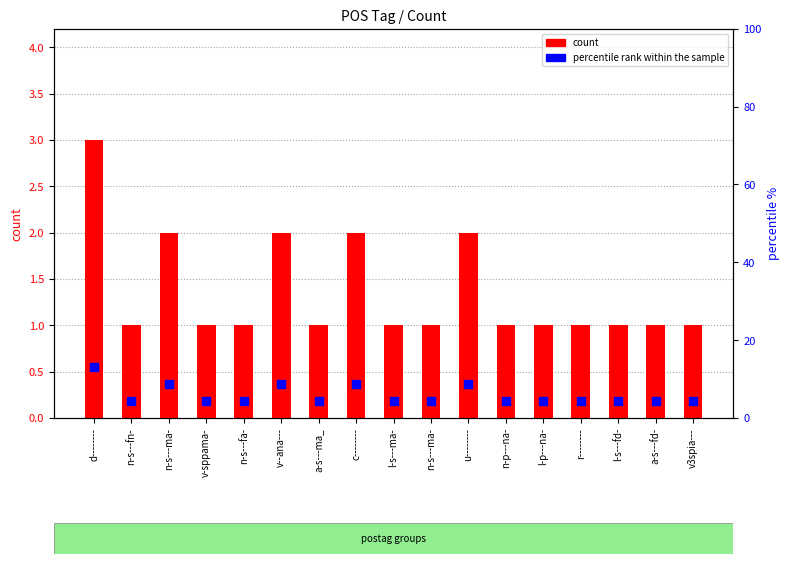

What are all the series names shown in the legend?

count, percentile rank within the sample